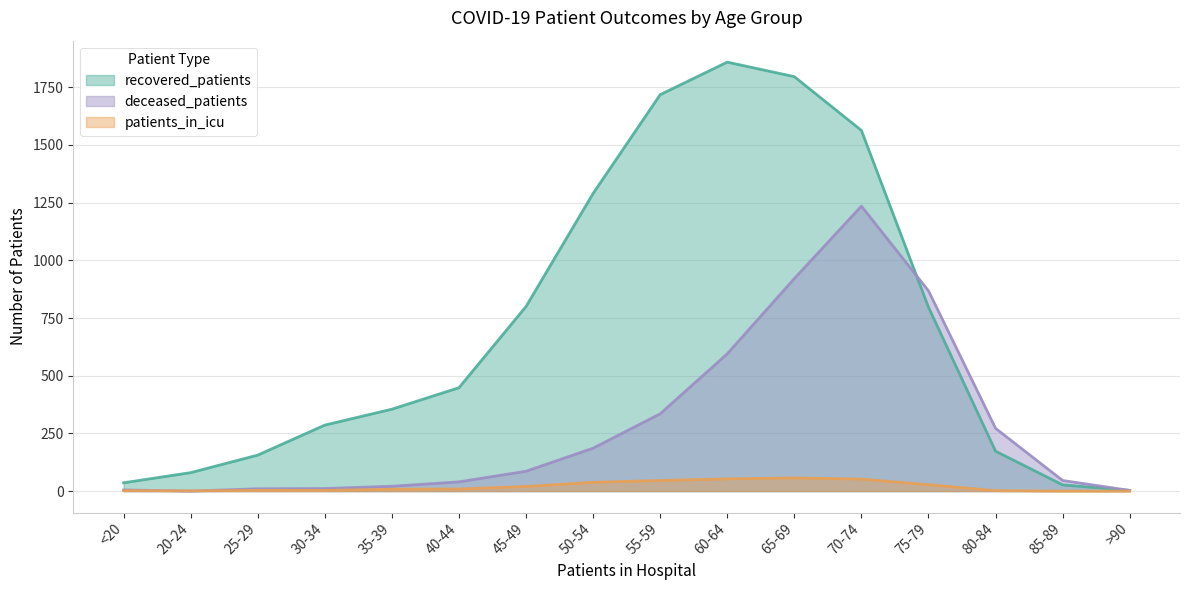

What is the difference between the highest and lowest values at 55-59?

1672